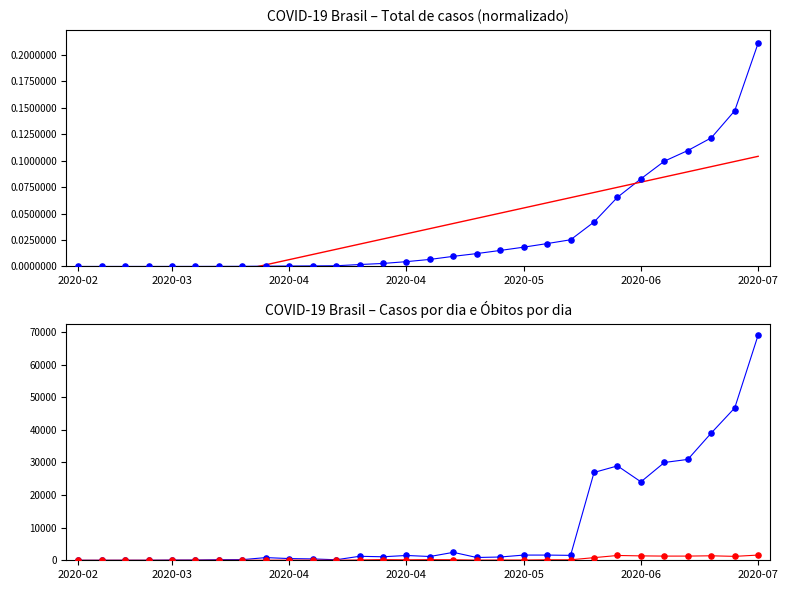

What are all the series names shown in the legend?

Total de casos, Casos por dia, Óbitos por dia